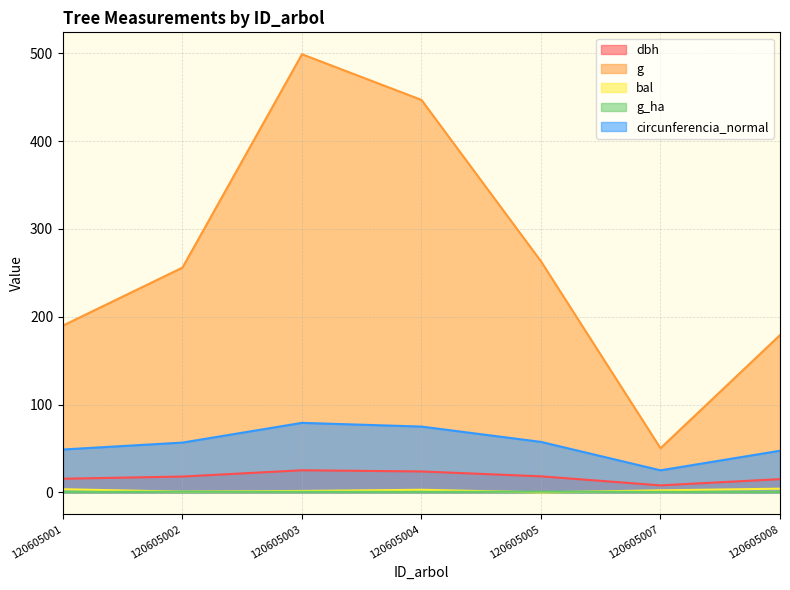

True or false: bal and dbh cross at least once.

False